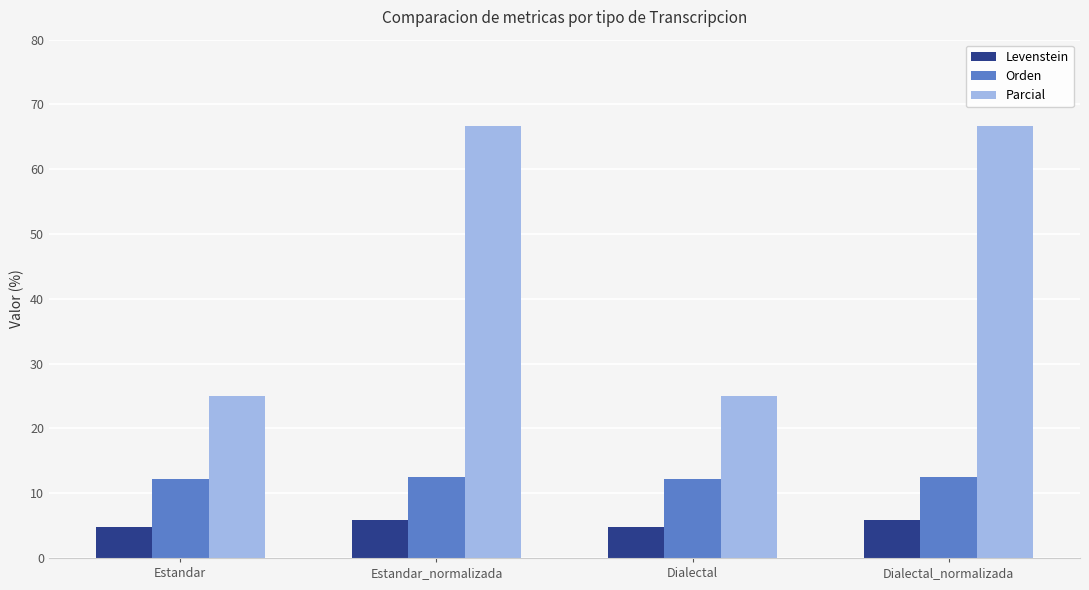

Which series has the largest total across all categories?

Parcial